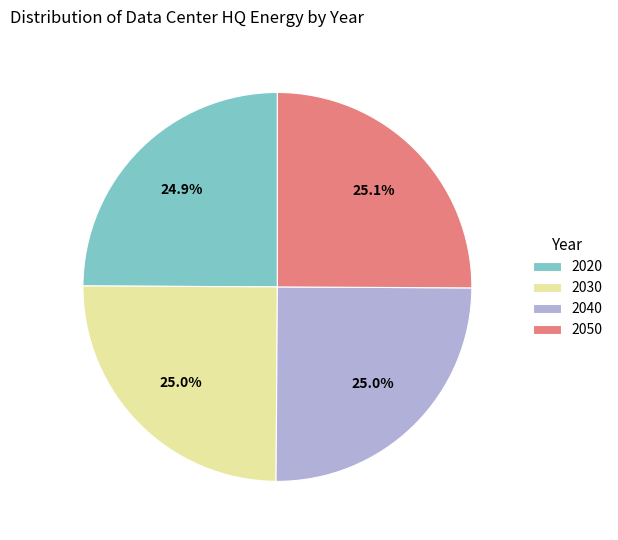

True or false: 2040 accounts for 38% of the total.

False